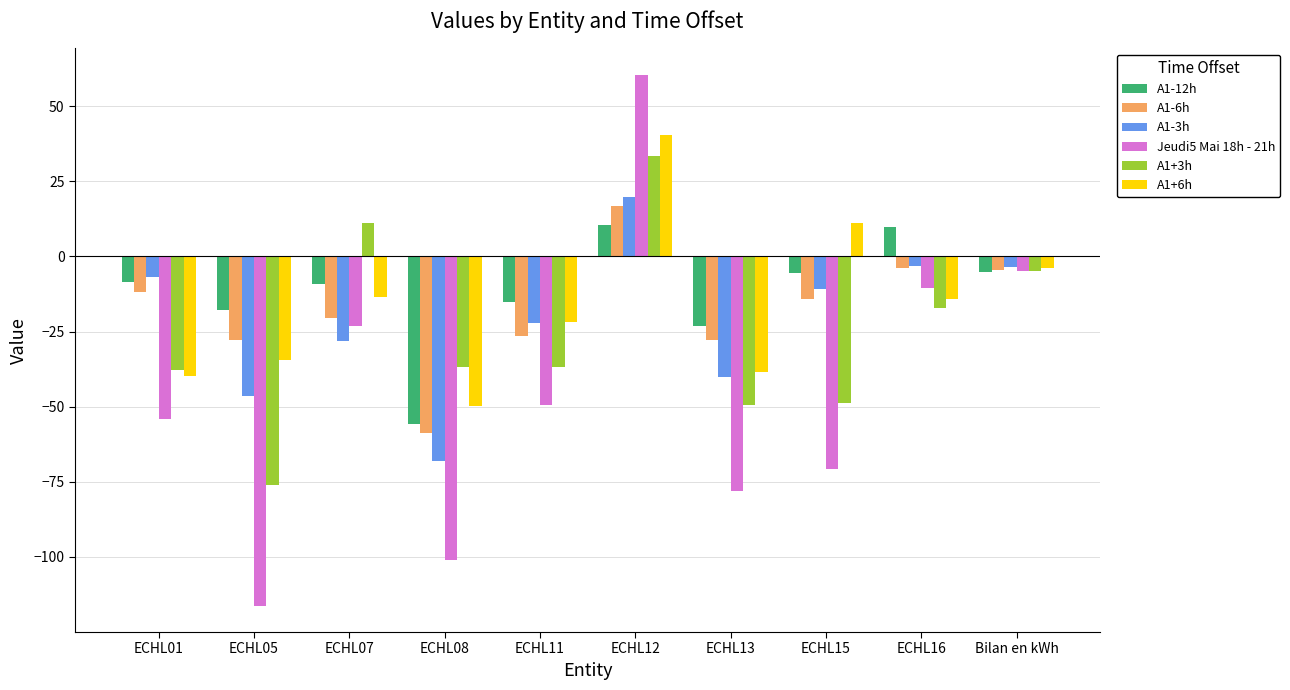

At which category is the sum across all series the highest?

ECHL12